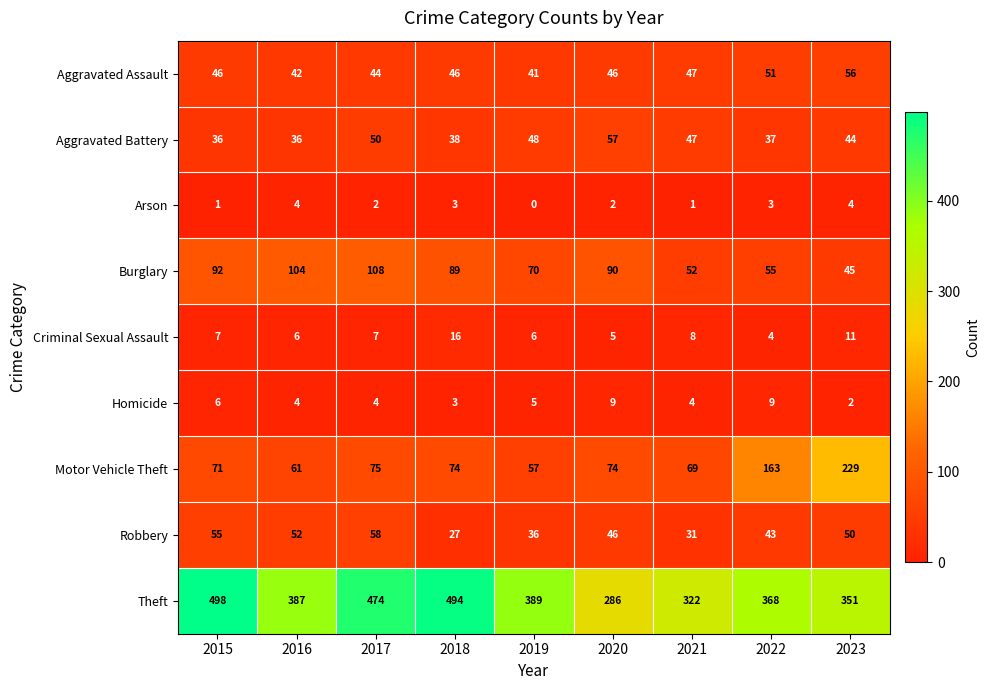

Which category has the lowest value in the Theft series?

2020